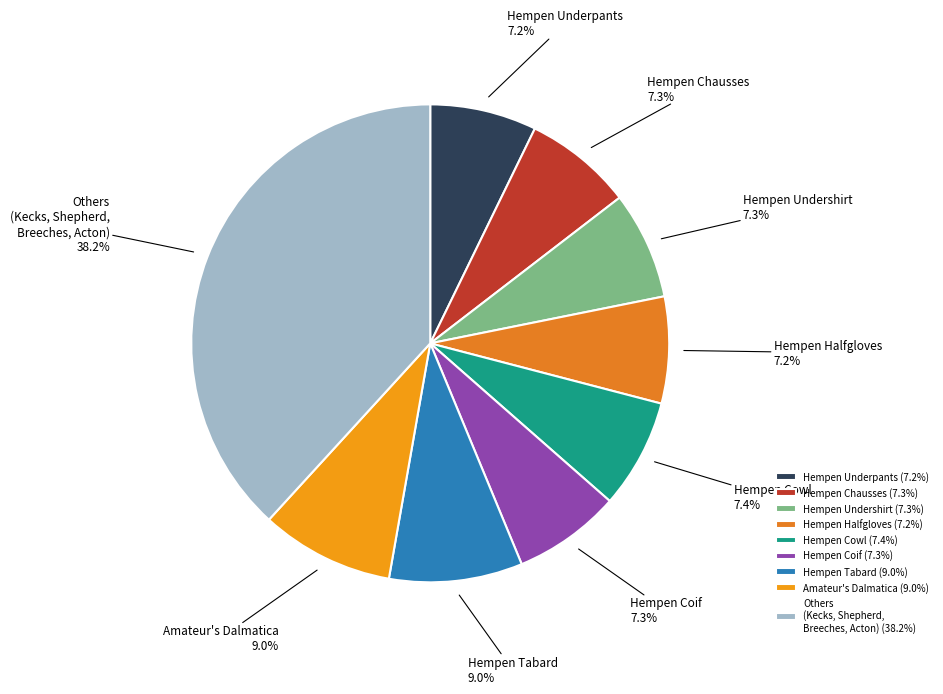

Do Hempen Undershirt and Hempen Coif together represent more than half of the pie?

No